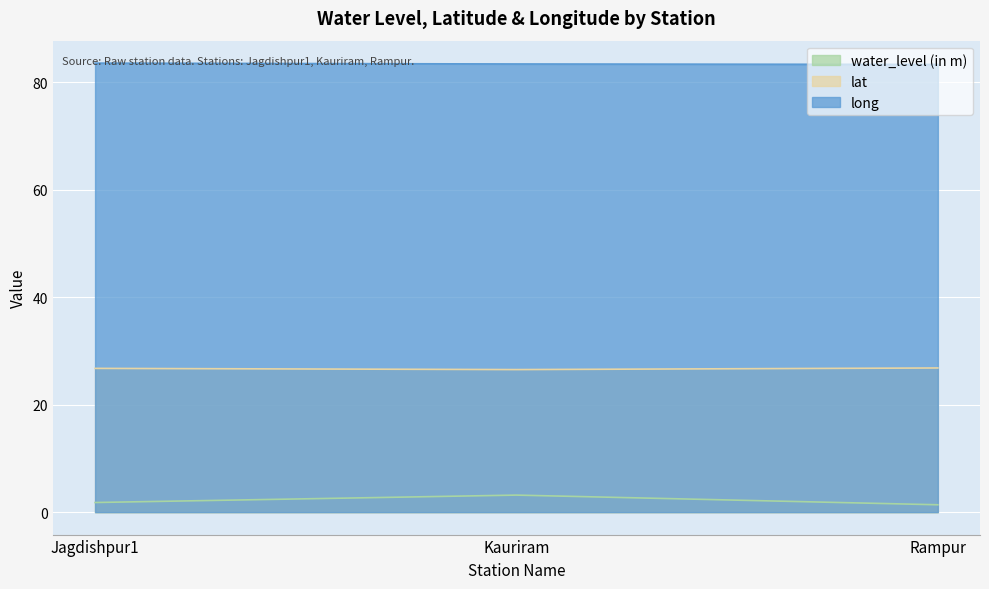

Reading left to right, list all the values displayed in this chart.

water_level (in m): Jagdishpur1=1.8	Kauriram=3.2	Rampur=1.4
lat: Jagdishpur1=26.8	Kauriram=26.5	Rampur=26.8
long: Jagdishpur1=83.6	Kauriram=83.4	Rampur=83.3